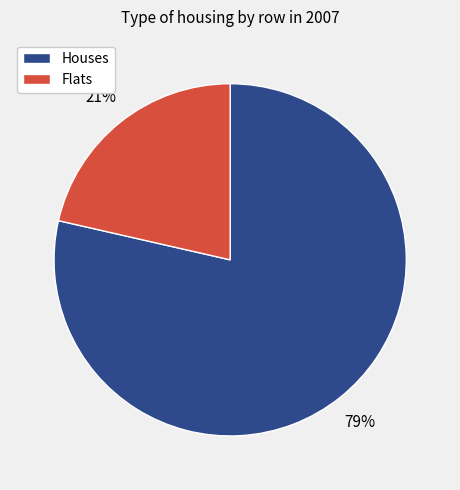

How many slices are in this pie chart?

2